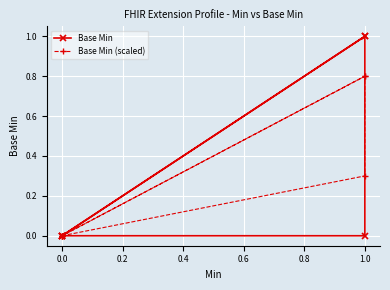

What is the label of the 4th point from the right?

1.0